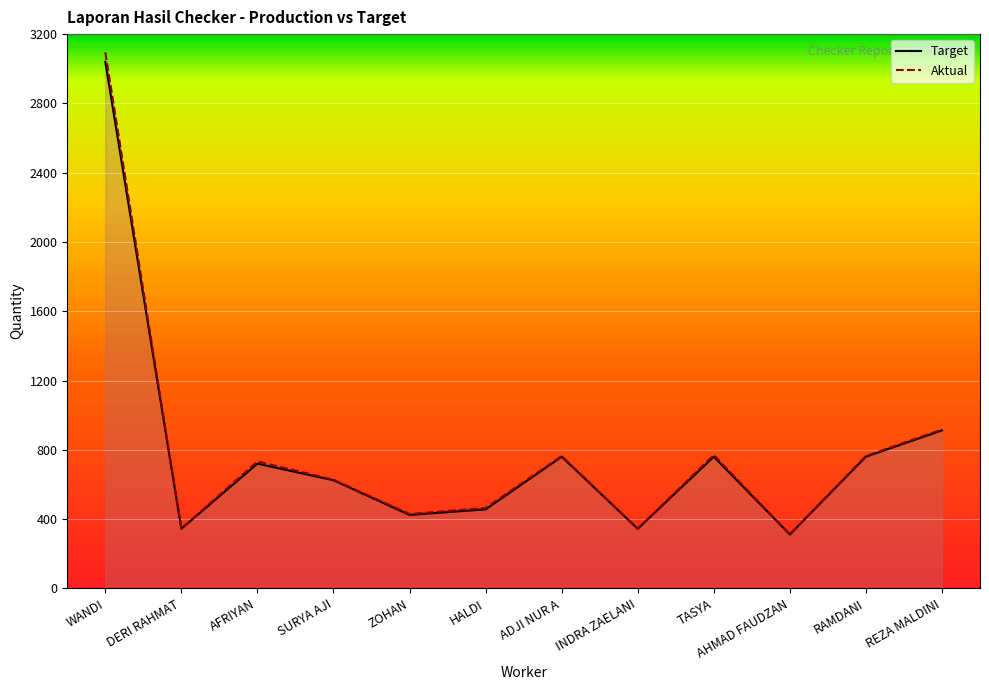

In Aktual, how many points are lower than both neighbors (excluding endpoints)?

4